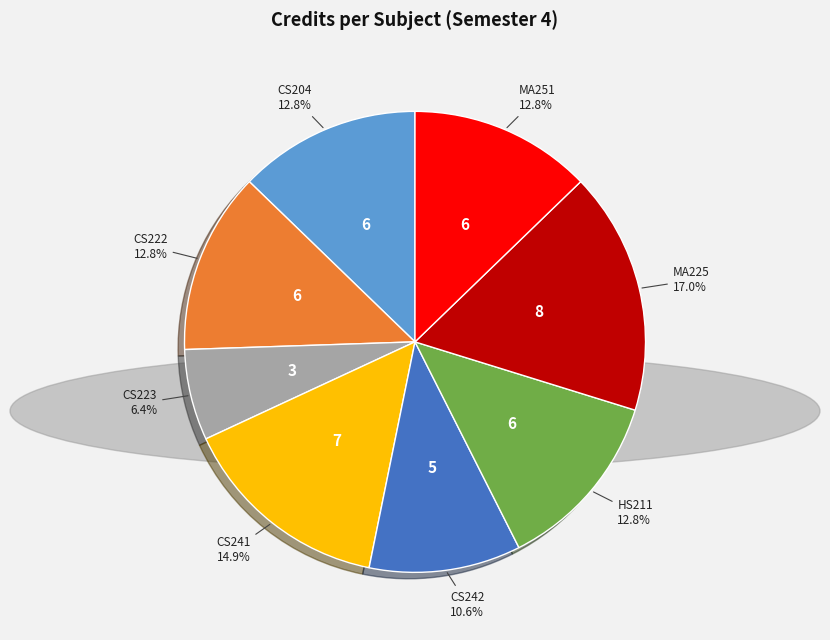

The CS204 slice represents 13% of the pie. True or false?

True